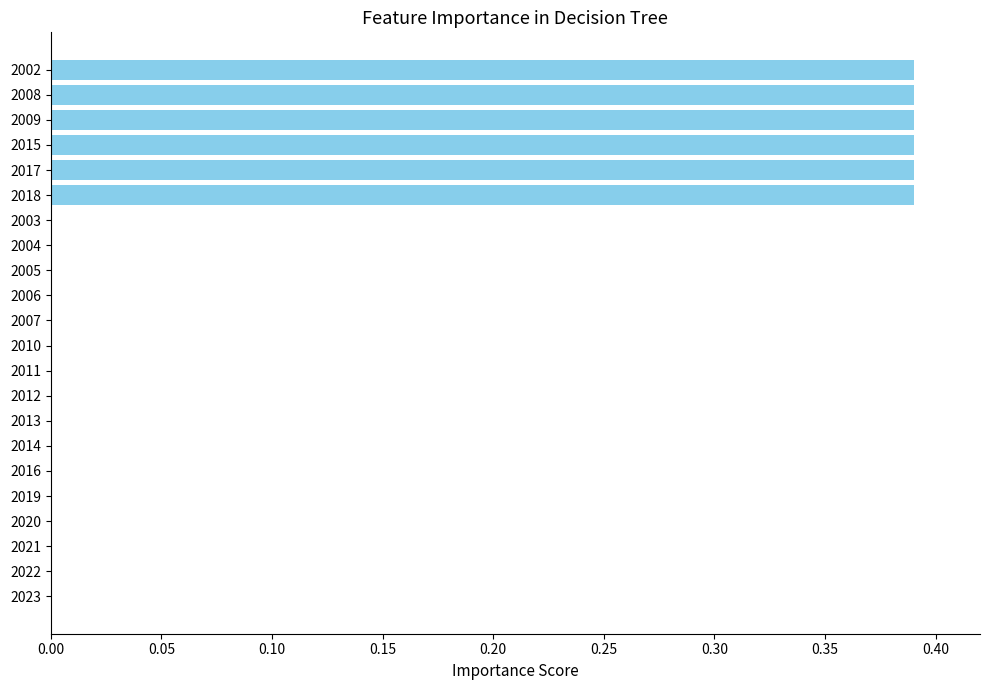

What is the sum of all values?

2.3